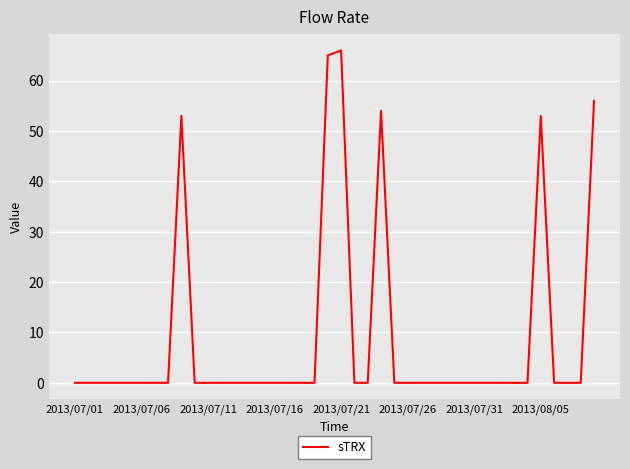

What is the maximum value shown in the chart?

66